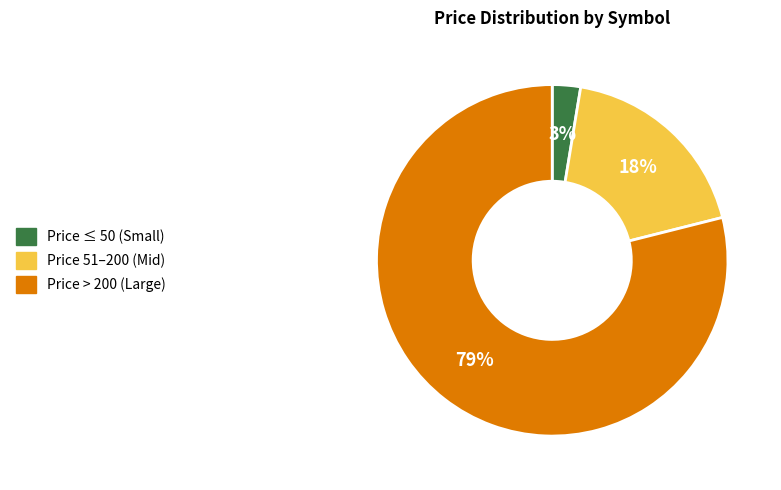

Is there any slice that represents more than half of the pie?

Yes